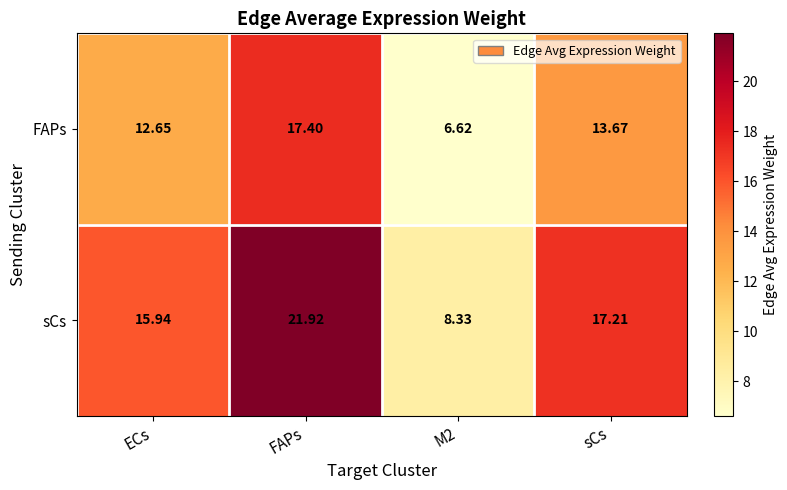

Rank the series by their average value, from highest to lowest.

sCs, FAPs